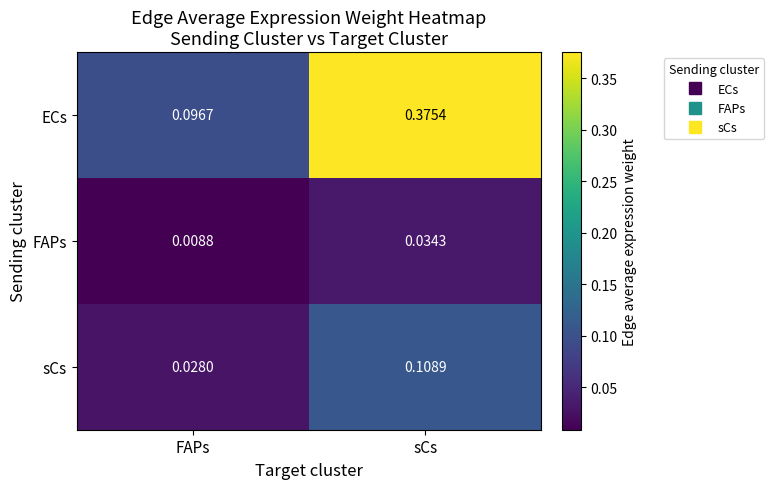

Rank the series by their maximum value, from highest to lowest.

ECs, sCs, FAPs